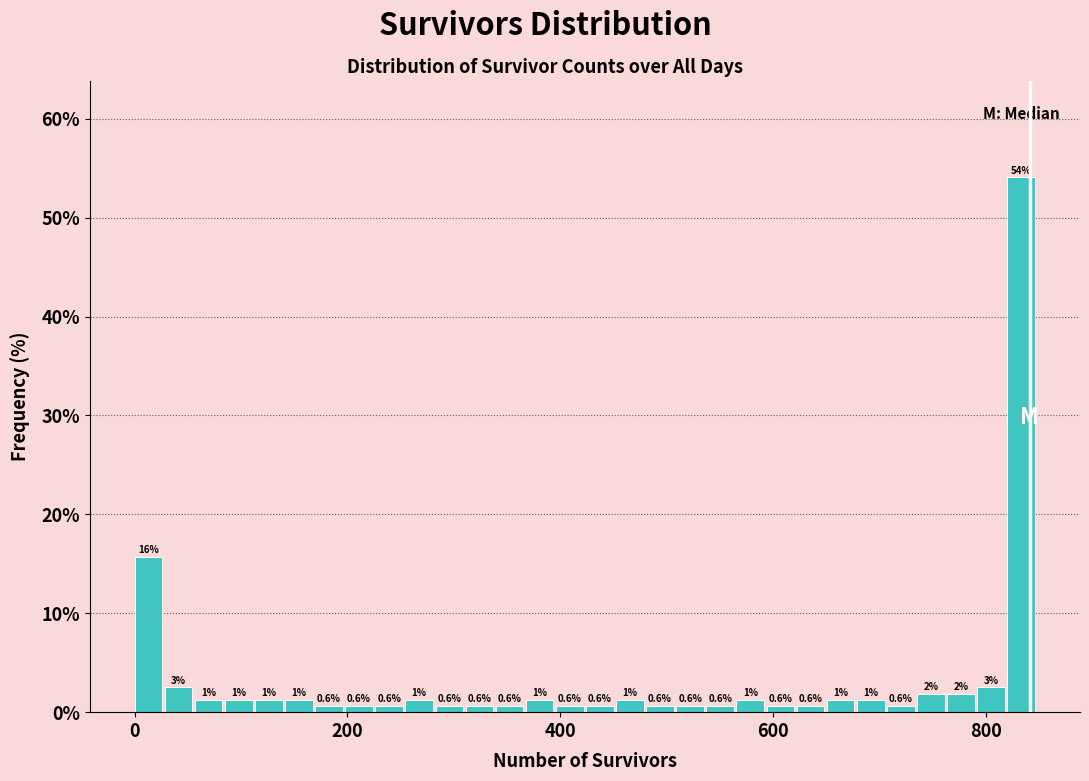

Around what value on the x-axis is the tallest bar? Give the approximate position of its centre, as read against the axis.

840